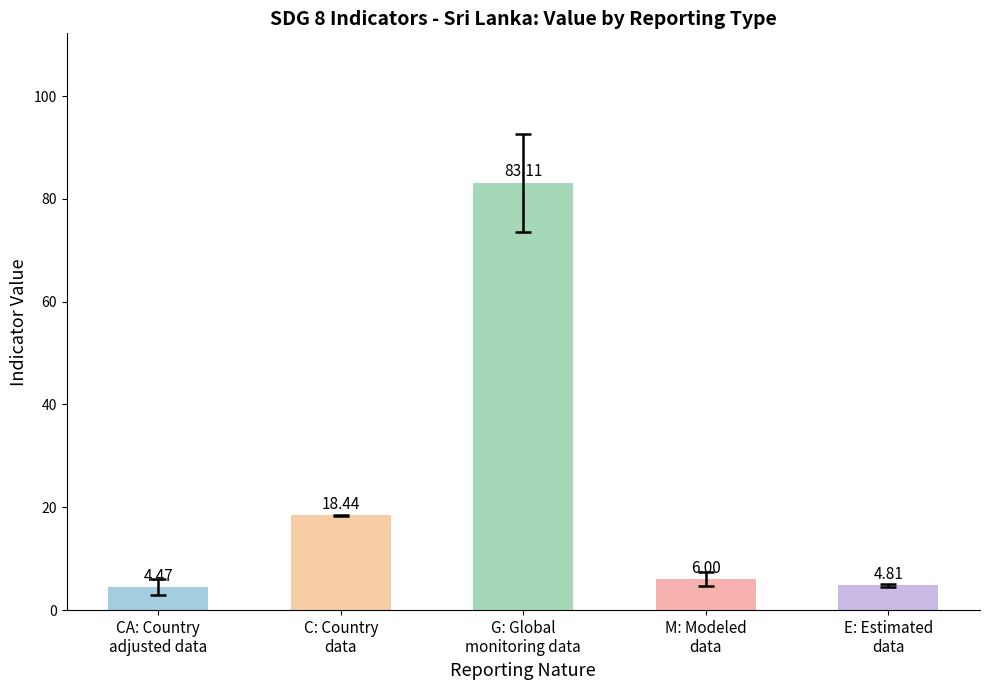

Does the chart contain stacked bars?

No